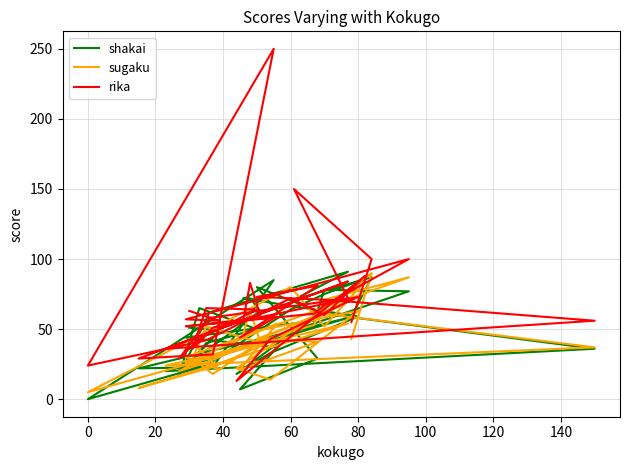

How many distinct data groups are displayed?

3